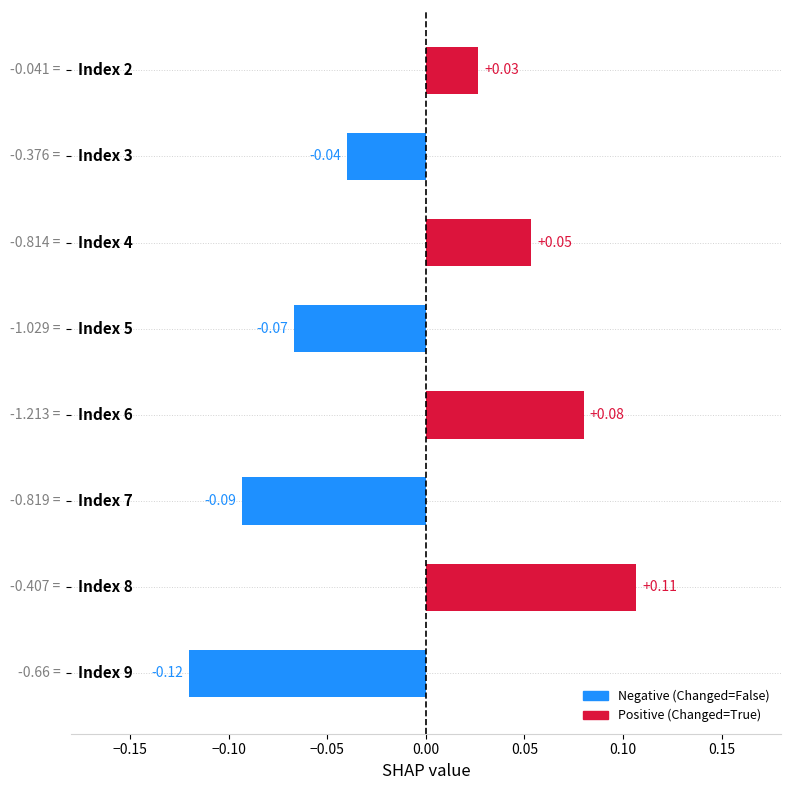

How many categories are shown in the chart?

8